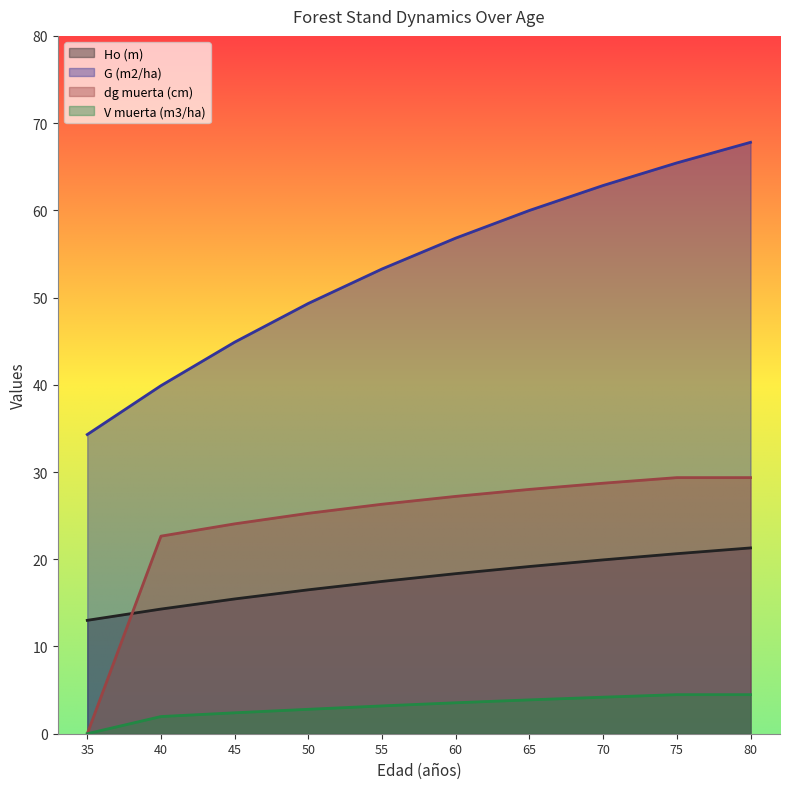

Where does the dg muerta (cm) series first go above 27?

60